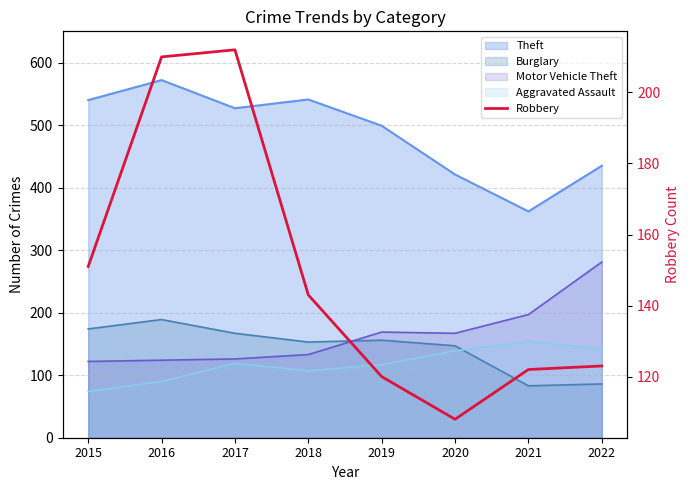

Where is the data nearest to the value 160?

2015